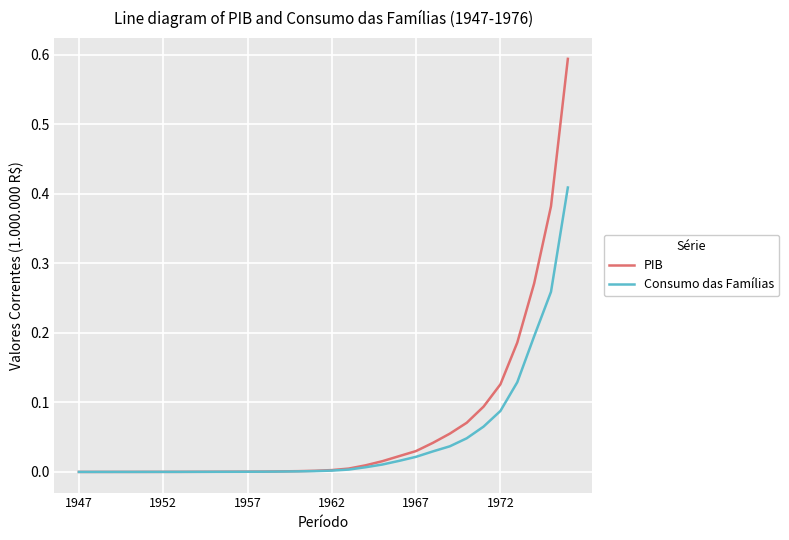

Does the chart have visible grid lines?

Yes